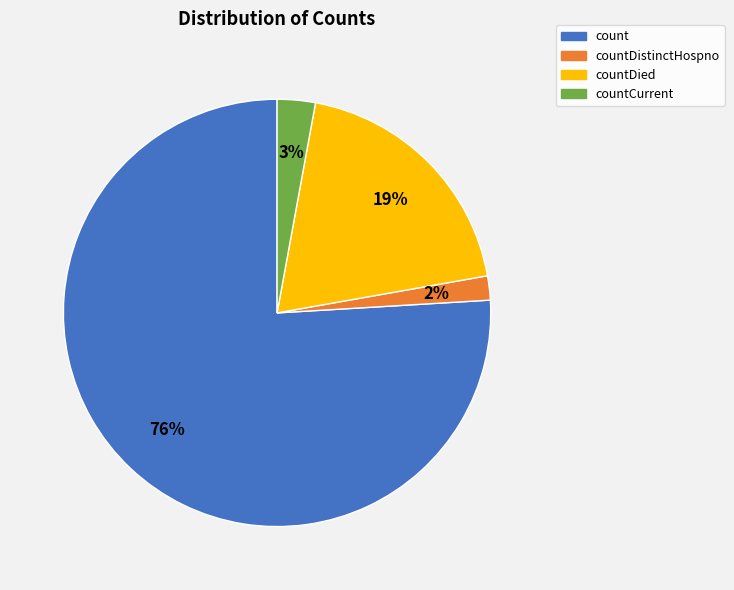

Does any single category account for the majority?

Yes